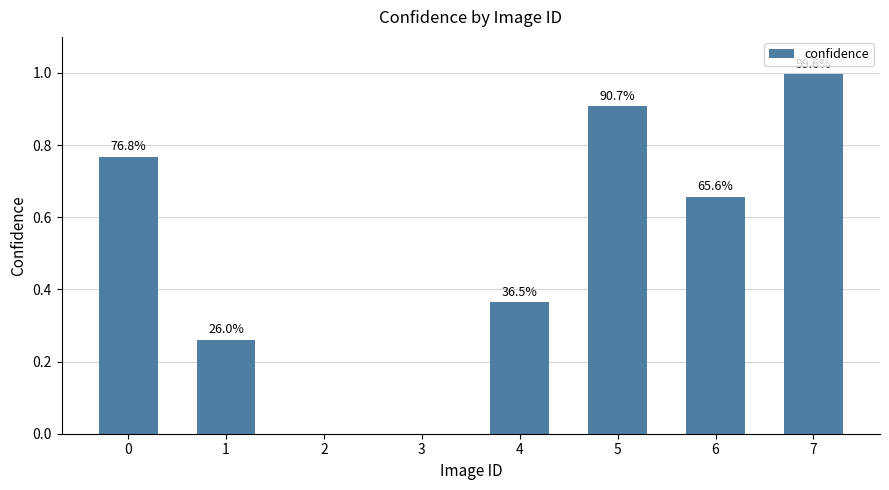

Rank the categories by value from lowest to highest.

2, 3, 1, 4, 6, 0, 5, 7